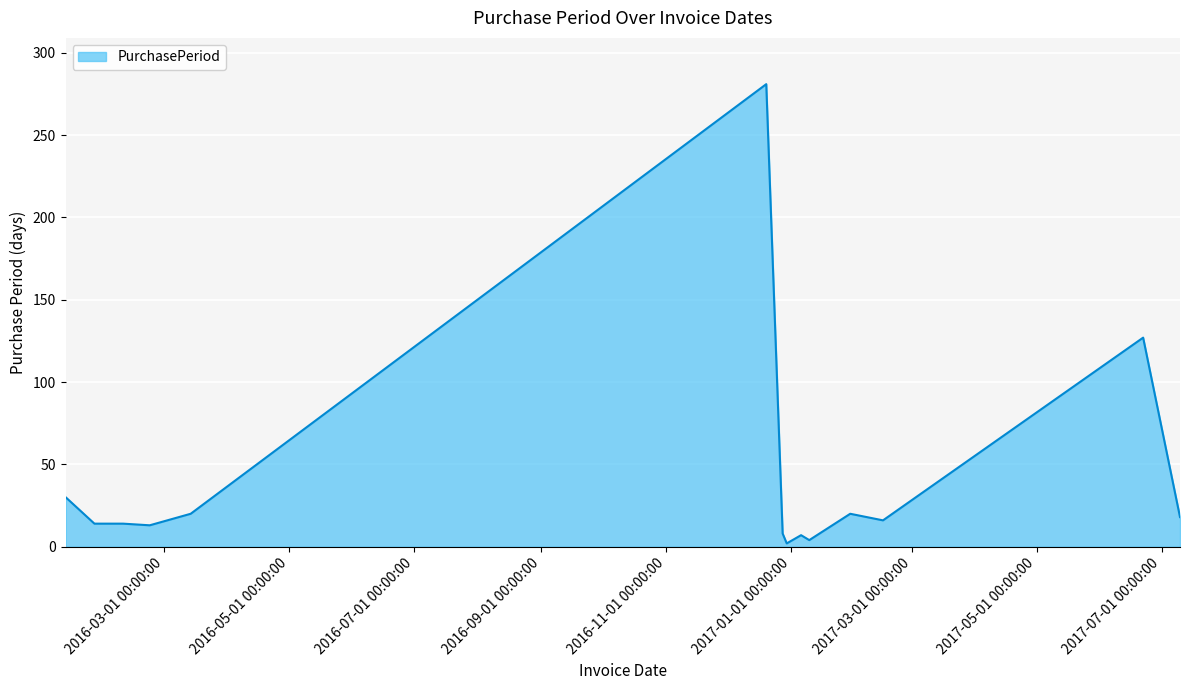

What is the difference between the maximum and minimum values?

279